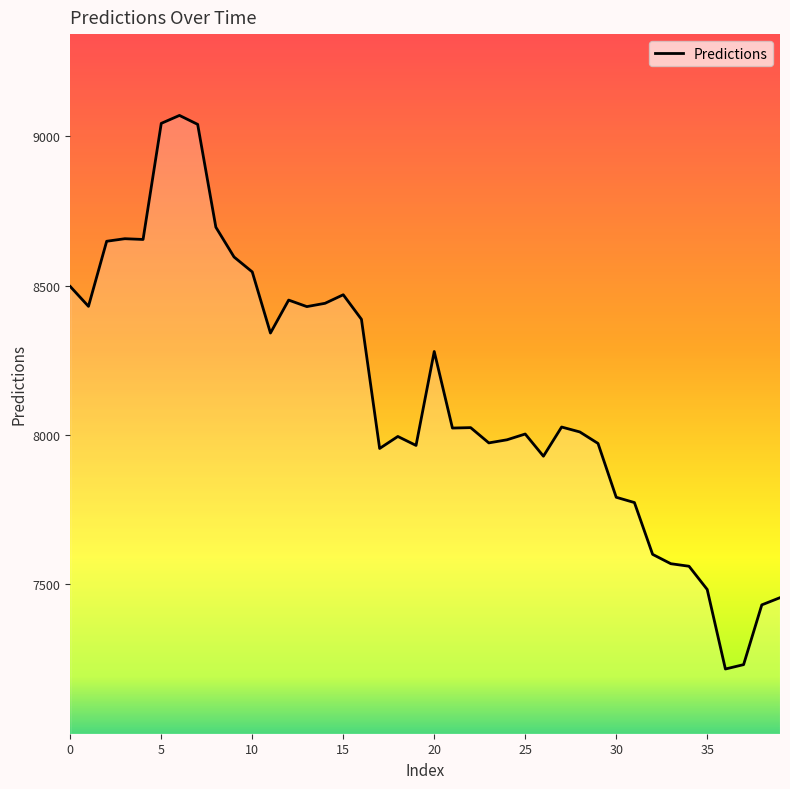

Does the chart have visible grid lines?

No